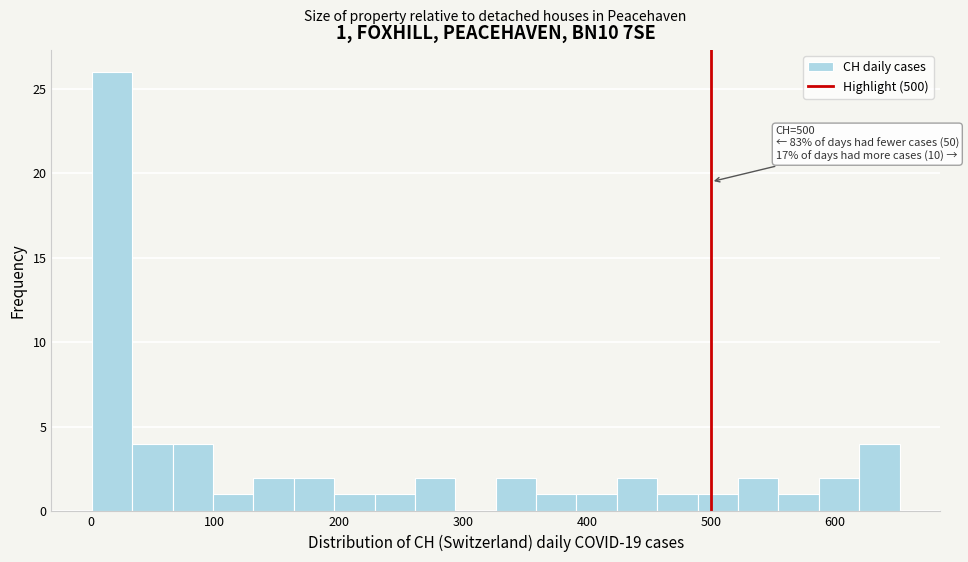

Around what value on the x-axis is the tallest bar? Give the approximate position of its centre, as read against the axis.

20